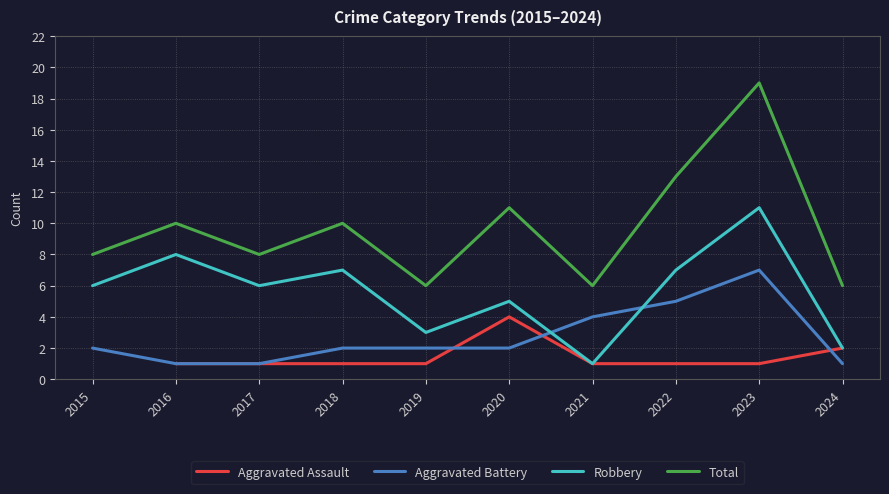

In Robbery, how many points are lower than both neighbors (excluding endpoints)?

3